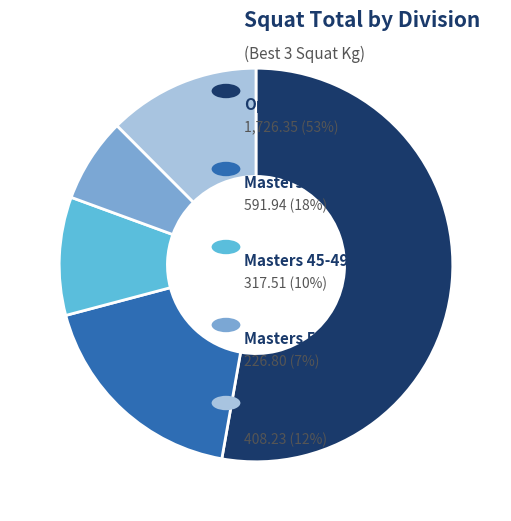

Does any single category account for the majority?

Yes